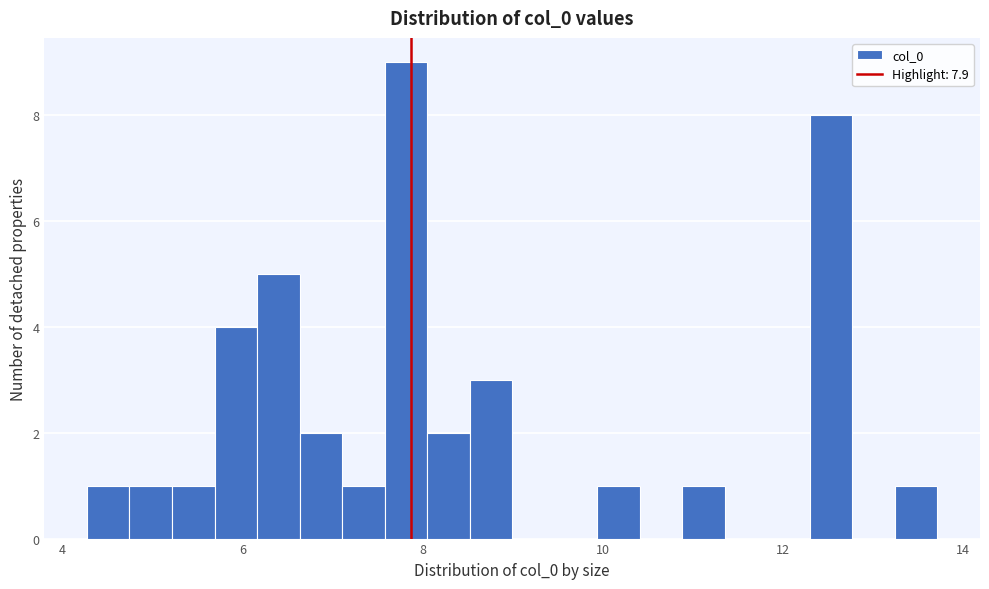

Around what value on the x-axis is the tallest bar? Give the approximate position of its centre, as read against the axis.

7.8